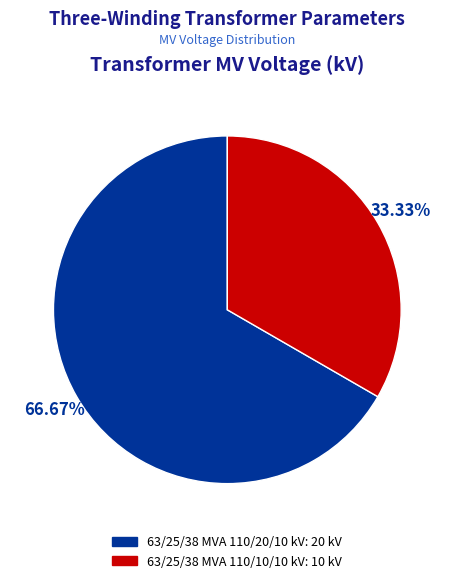

Which slice is the smallest?

63/25/38 MVA 110/10/10 kV